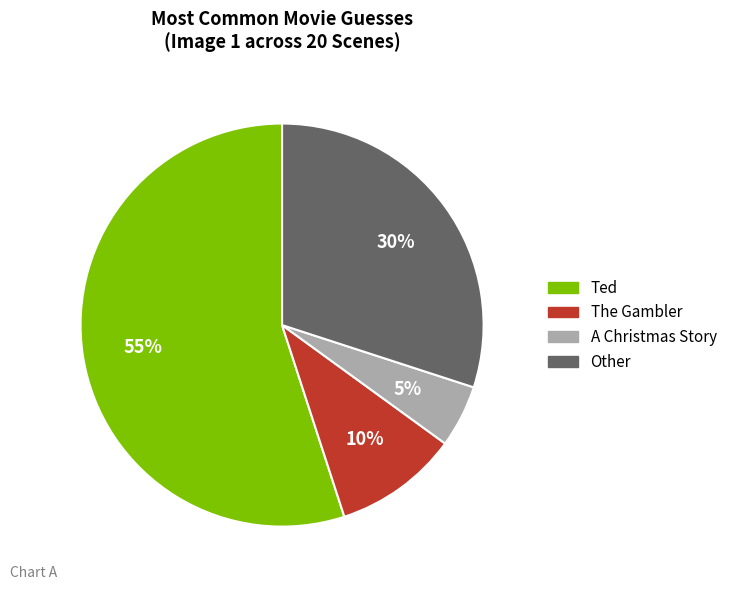

To the nearest percent, what is the average slice percentage?

25%